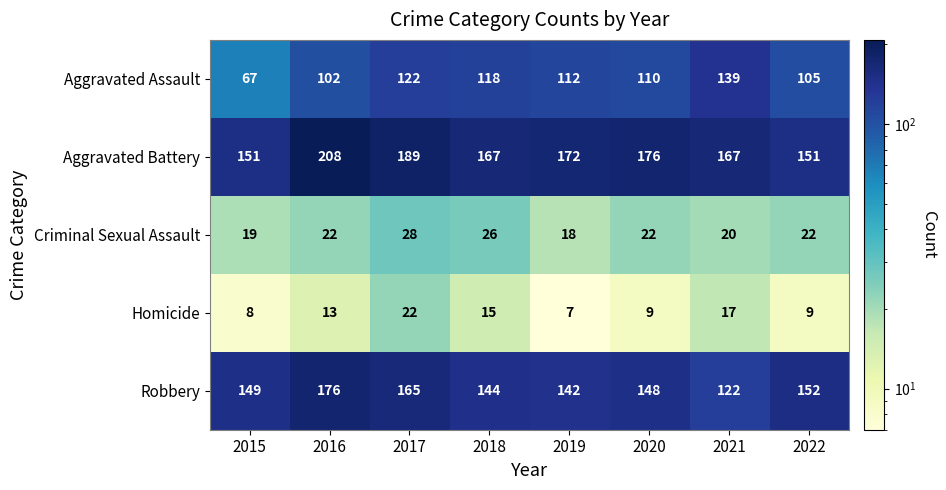

Rank the categories by Robbery value from lowest to highest.

2021, 2019, 2018, 2020, 2015, 2022, 2017, 2016